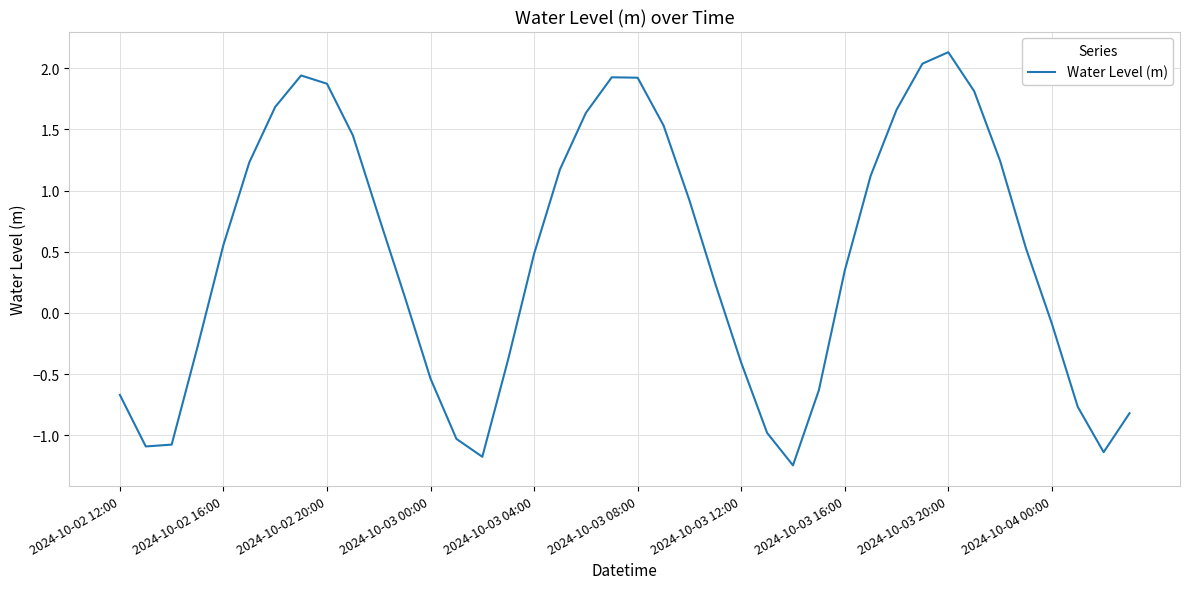

What is the maximum value shown in the chart?

2.1